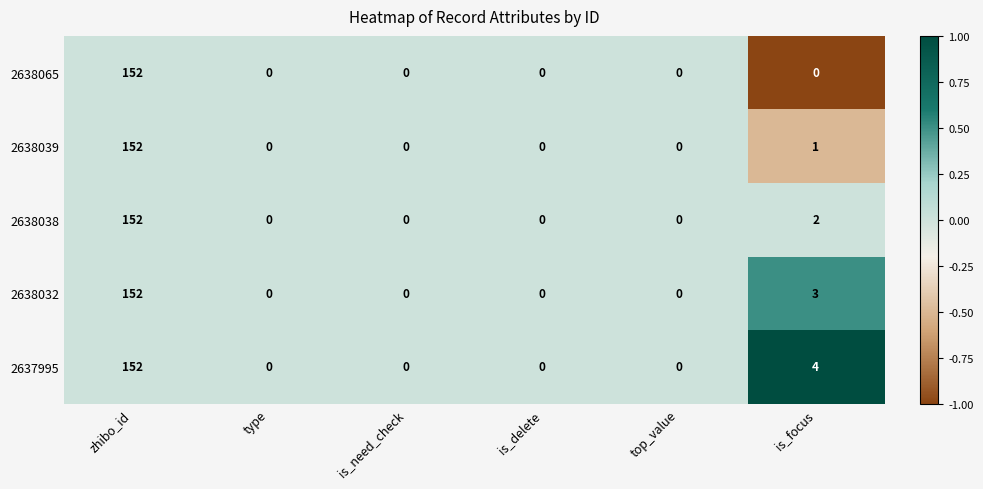

Reading right to left, what are all the values shown in this chart?

2638065: 0	0	0	0	0	152
2638039: 1	0	0	0	0	152
2638038: 2	0	0	0	0	152
2638032: 3	0	0	0	0	152
2637995: 4	0	0	0	0	152